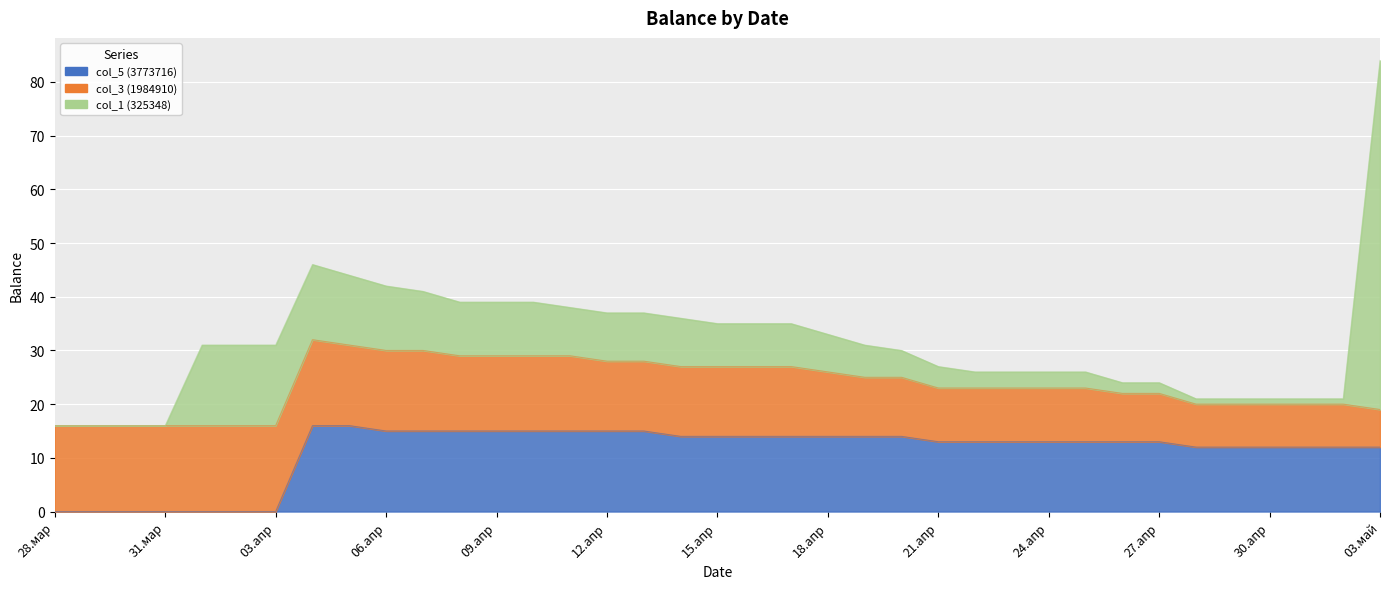

What is the difference between the col_3 (1984910) values at 15.апр and 19.апр?

2